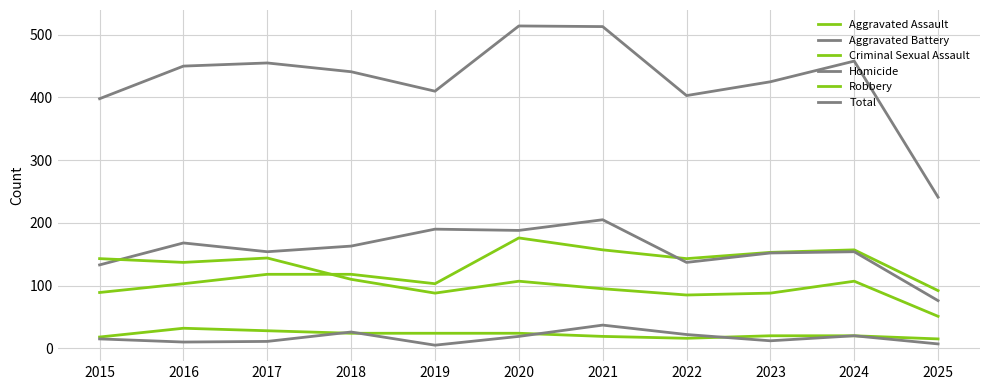

Which series has the largest total across all categories?

Total